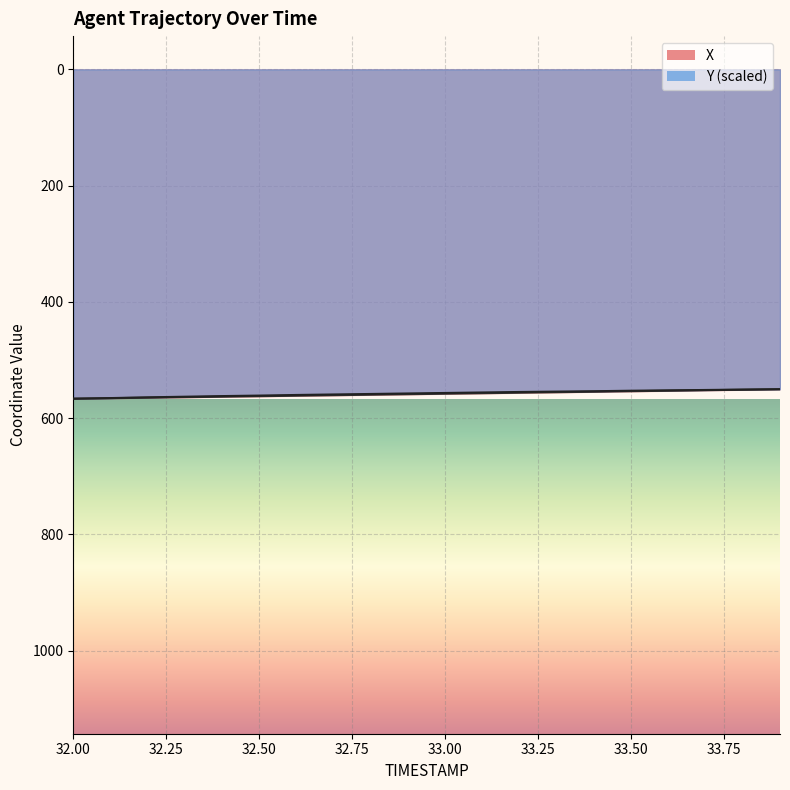

True or false: X has a value of 122.7 at 32.50.

False